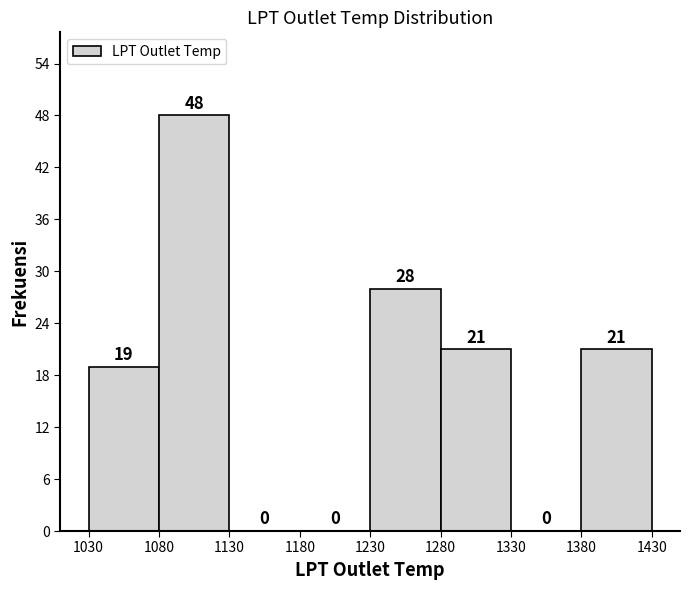

What is the height of the bar covering 1380 to 1430 on the x-axis?

21